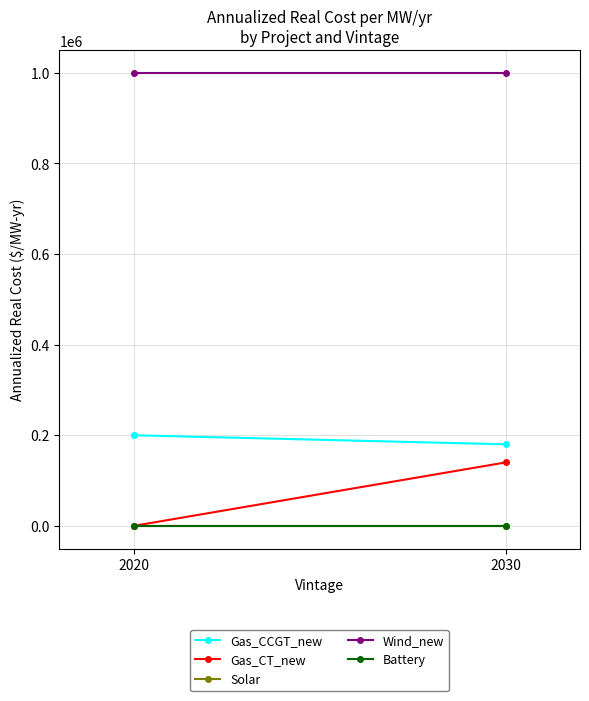

What are all the series names shown in the legend?

Gas_CCGT_new, Gas_CT_new, Solar, Wind_new, Battery